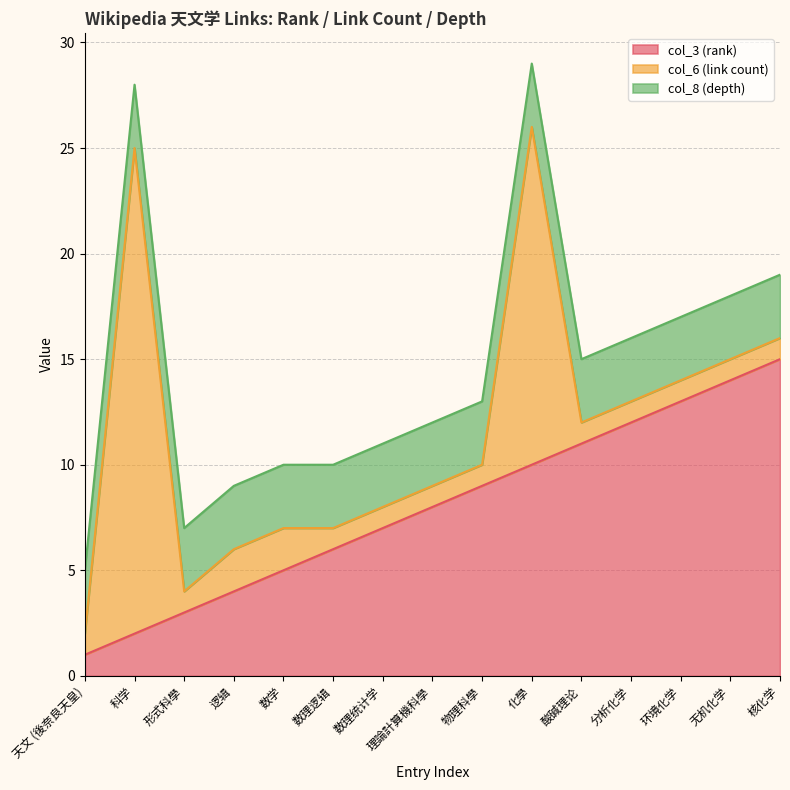

What is the label of the 8th point from the left?

理論計算機科學